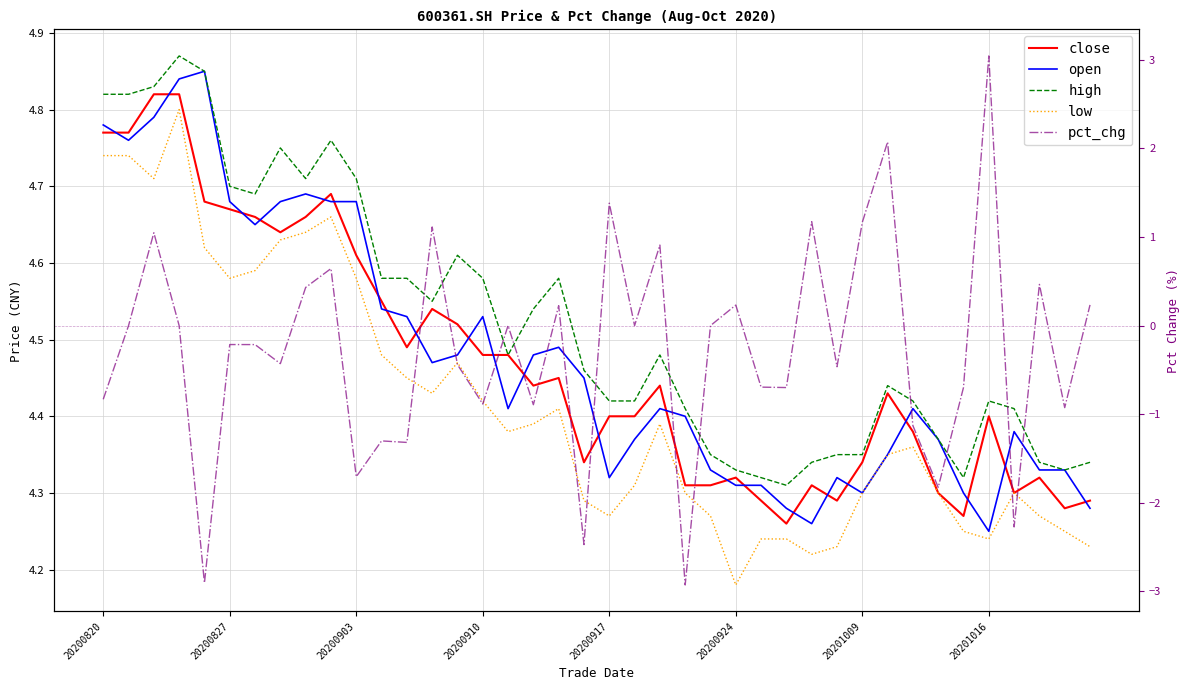

Which series changed the most between 20201016 and 35?

pct_chg